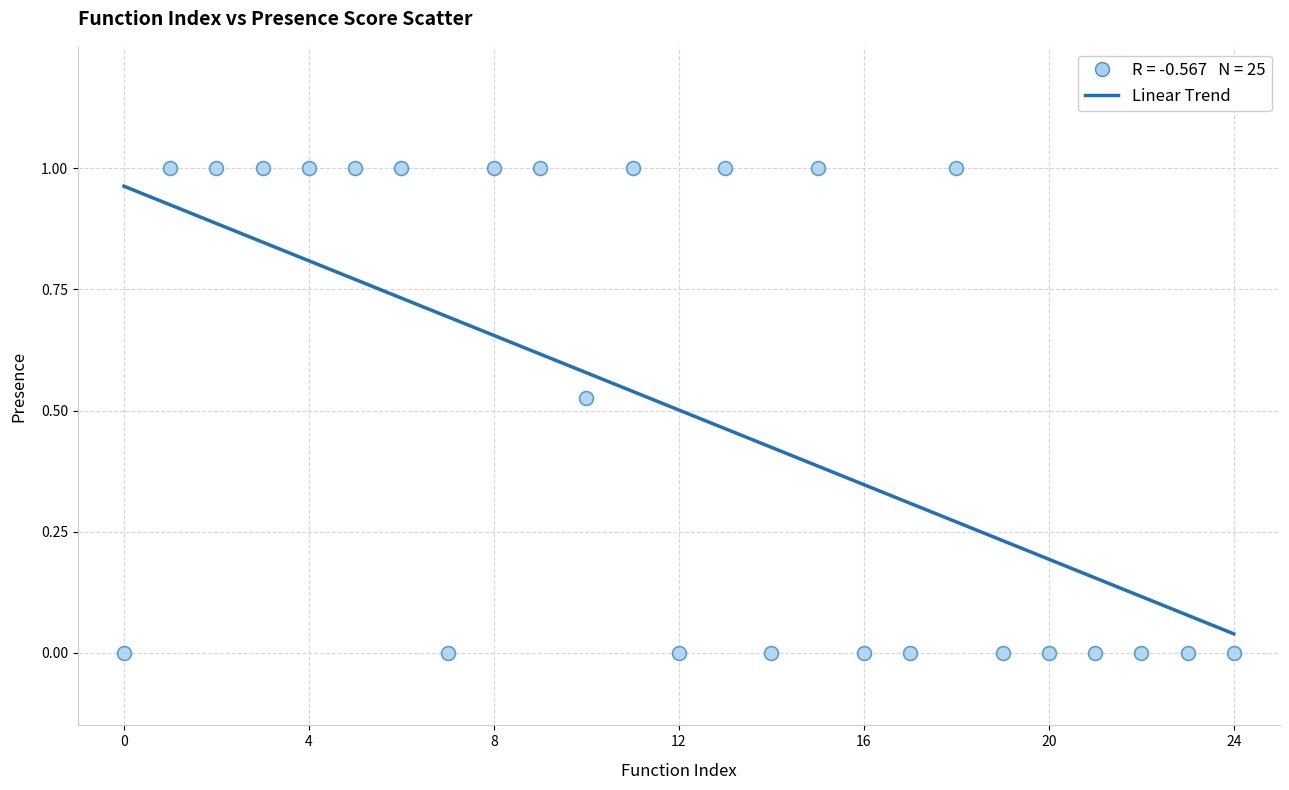

Count the number of points in this scatter plot.

25